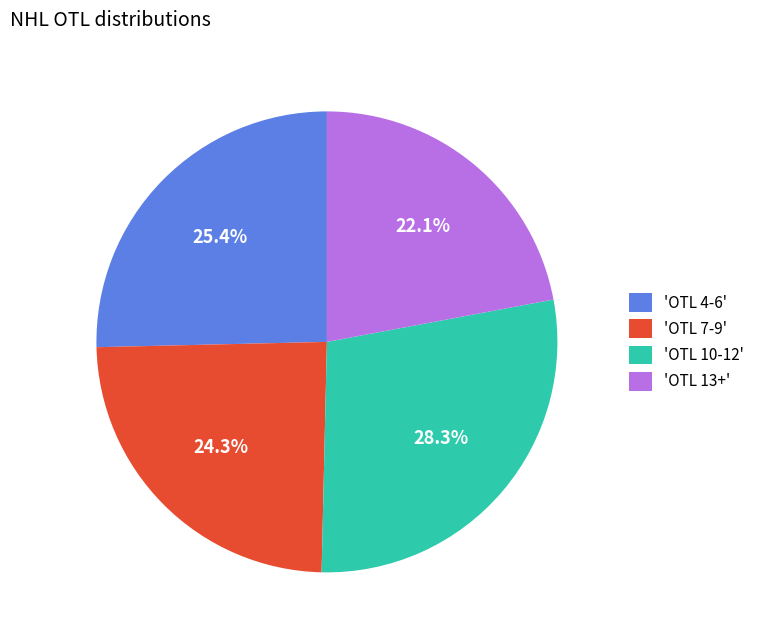

Which slice is the largest?

'OTL 10-12'